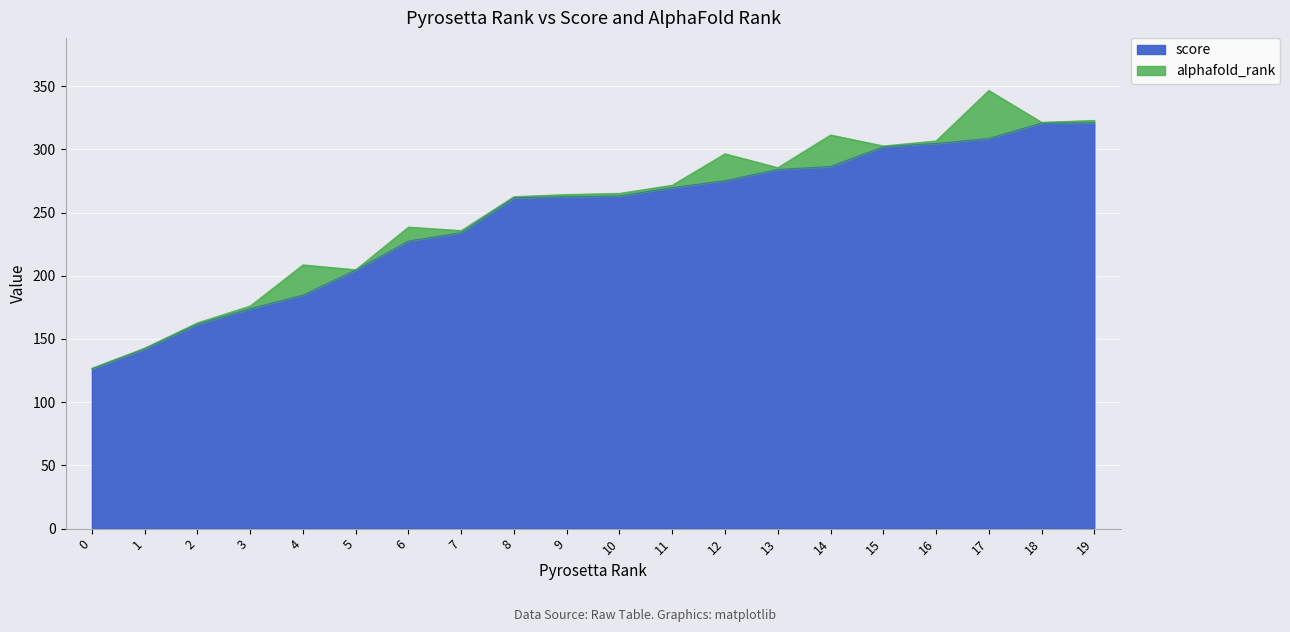

Between 15 and 18, which is larger?

18